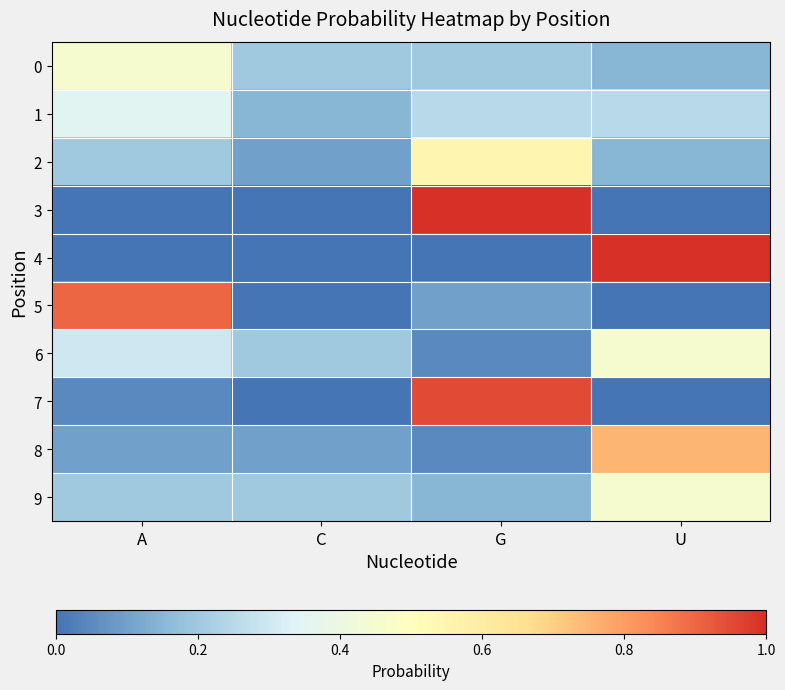

At which category is the sum across all series the highest?

G